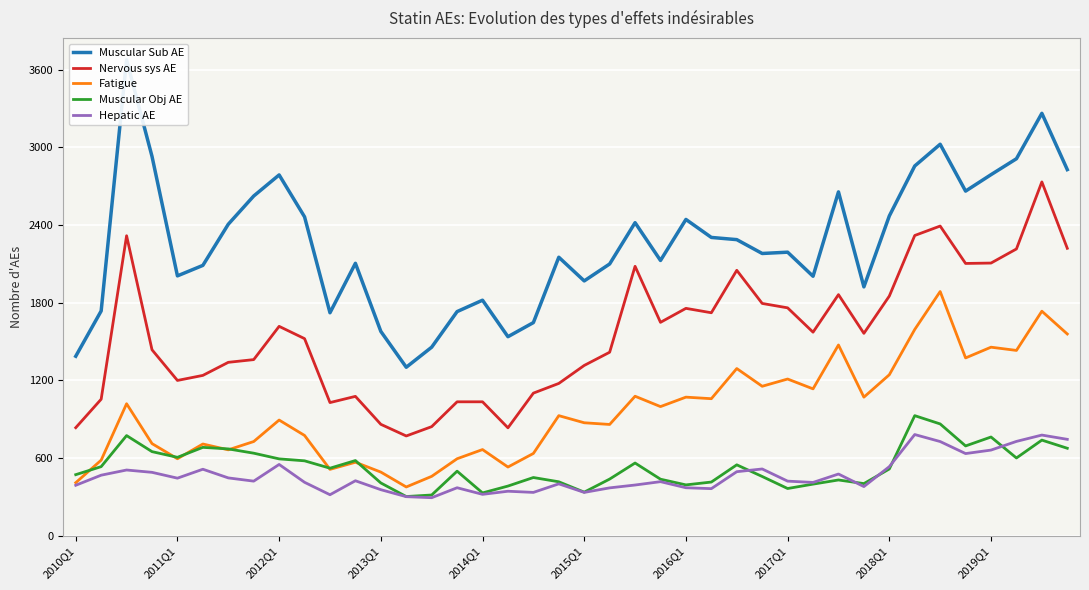

What is the difference between the maximum and second lowest values in the Hepatic AE series?

480